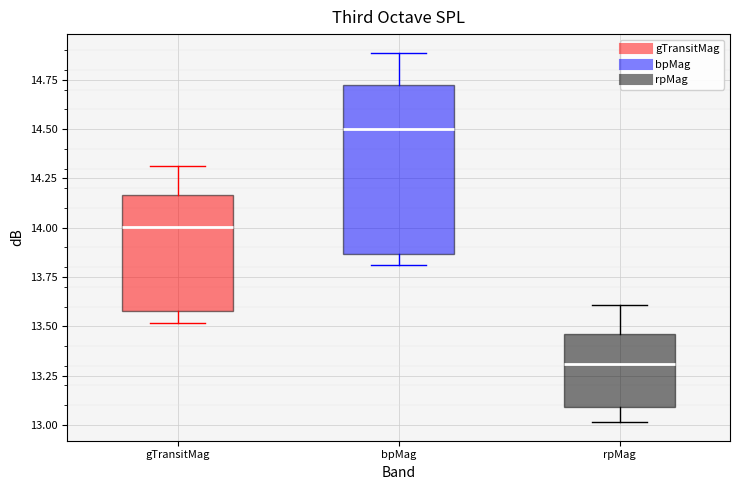

Which box's median line is the lowest?

rpMag